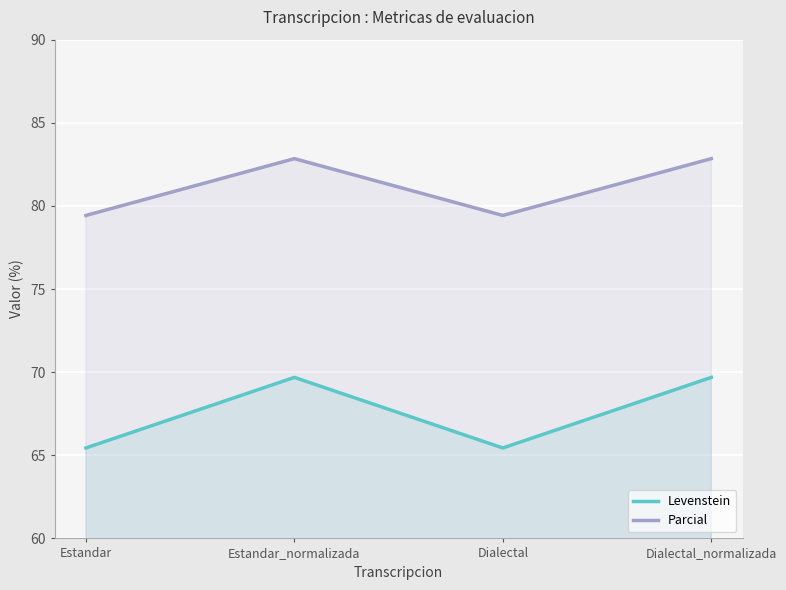

Where does the Parcial series first go above 82?

Estandar_normalizada